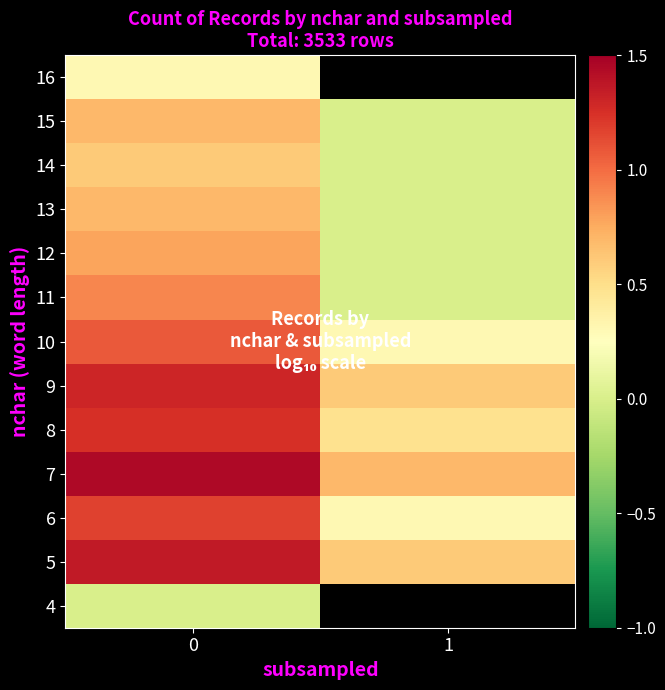

What is the total value across all series at 0?

11.6